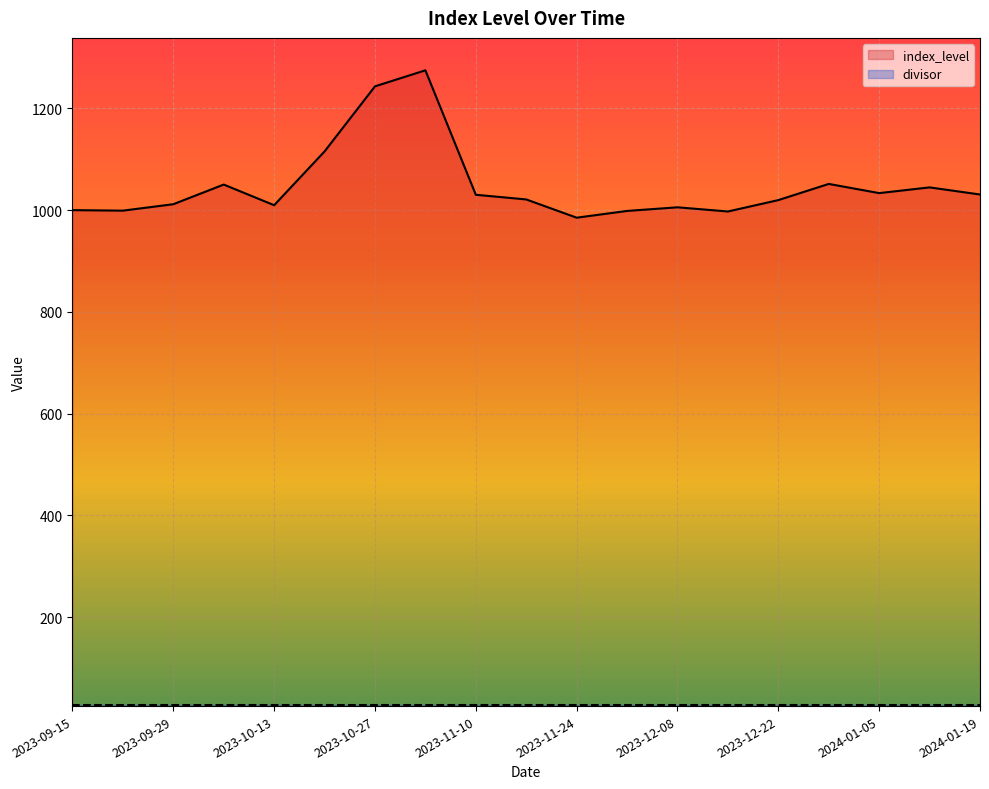

What is the difference between the second highest and second lowest values?

245.9